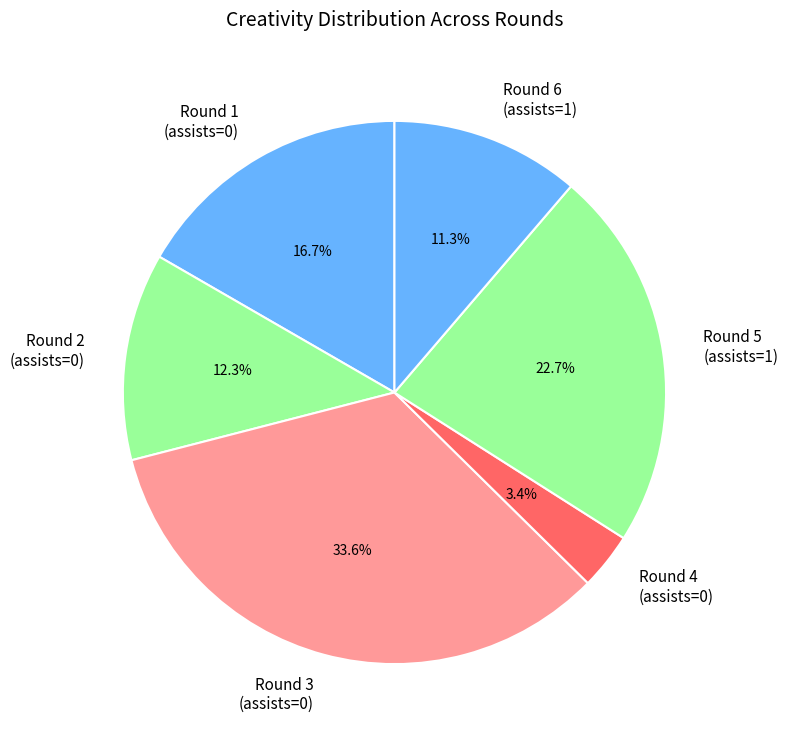

To the nearest percent, what is the difference between the largest and smallest slice percentages?

30%